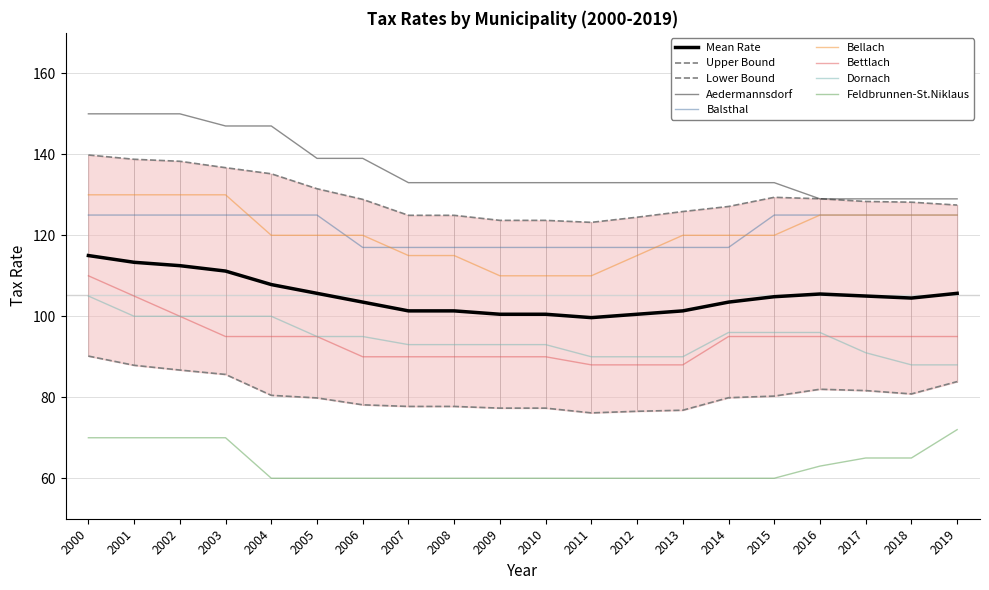

True or false: Balsthal has a value of 117 at 2009.

True